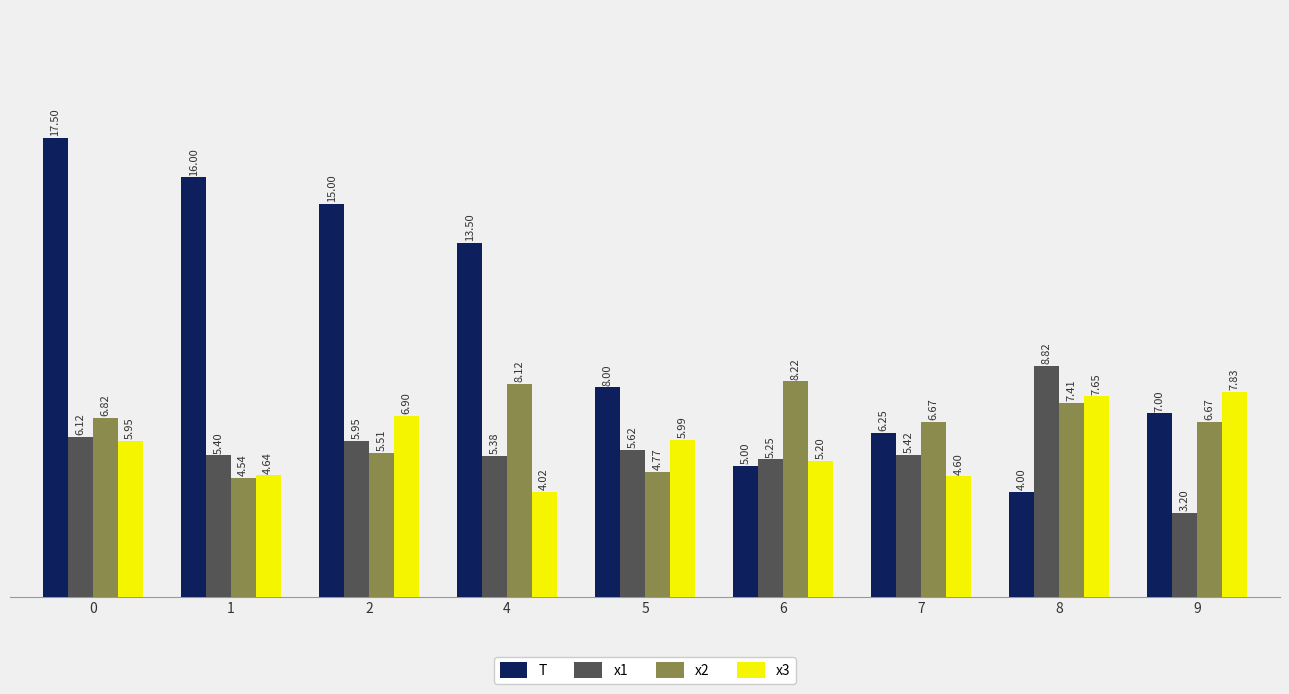

Where is x1 nearest to the value 6?

2